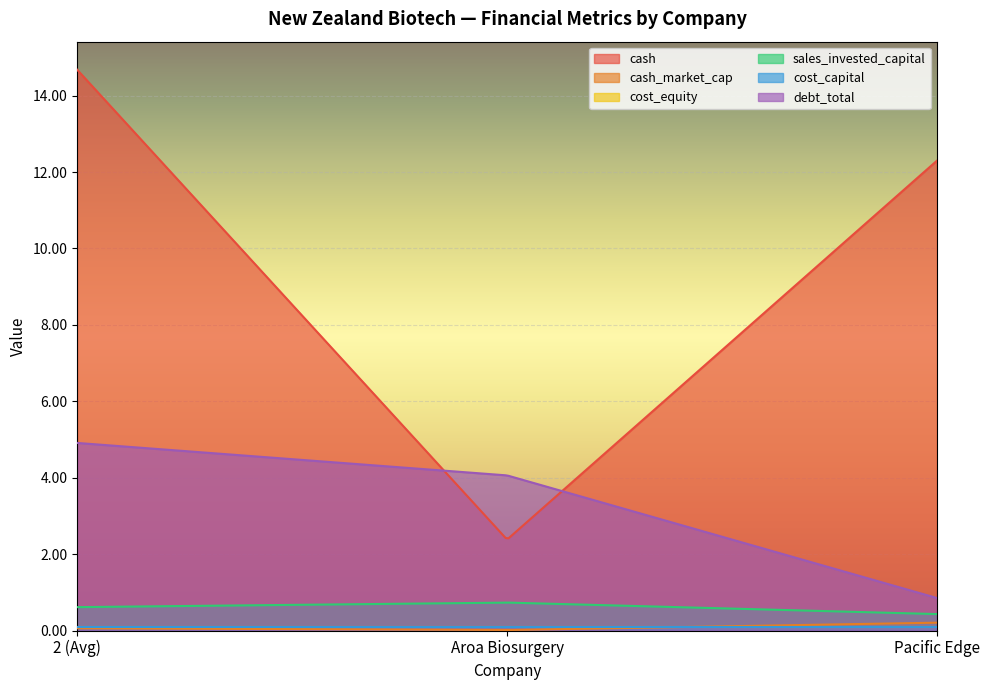

Between Pacific Edge and 2 (Avg), which is larger?

2 (Avg)